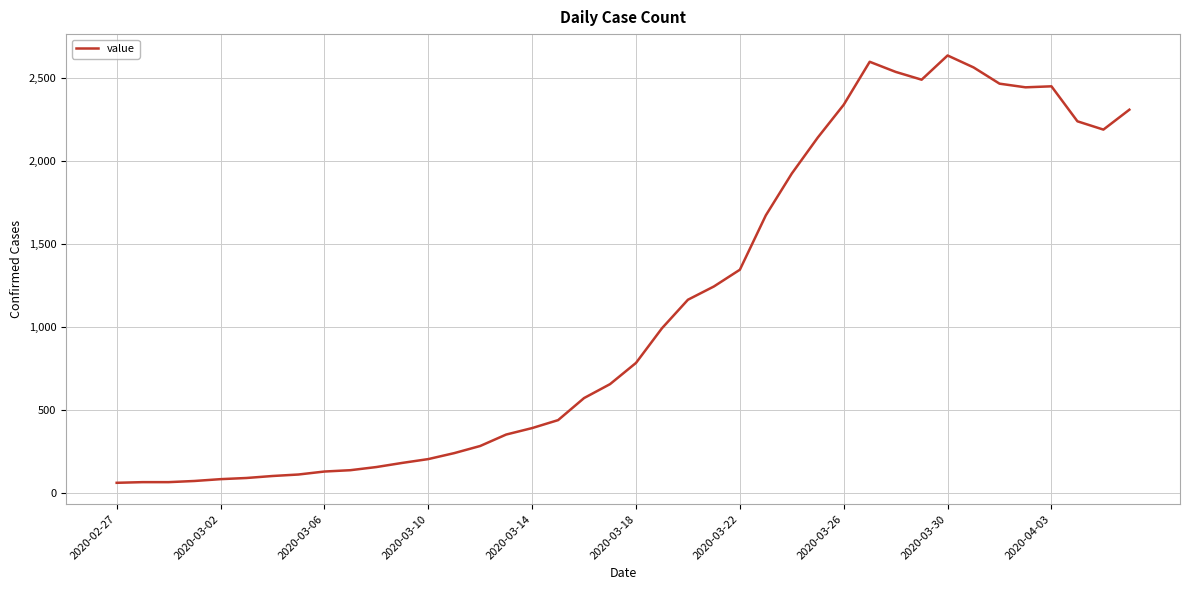

What is the smallest value displayed?

61